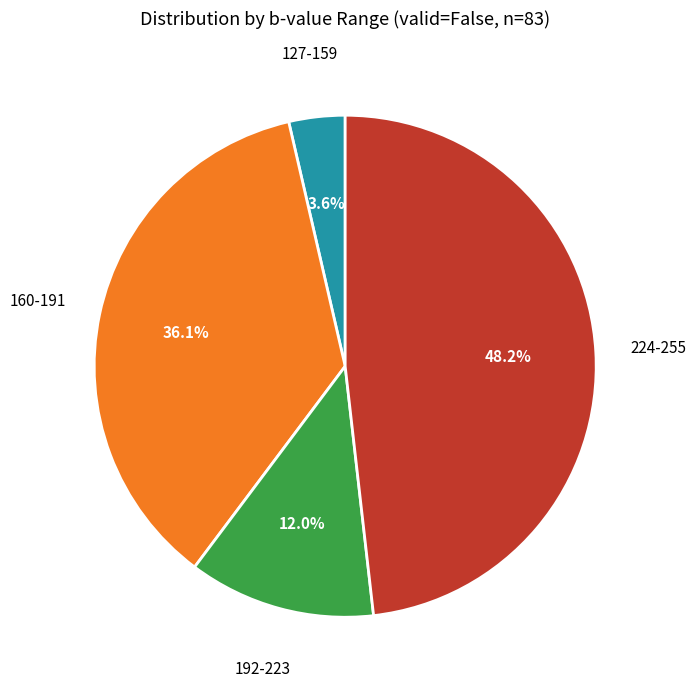

Which slice is the largest?

224-255